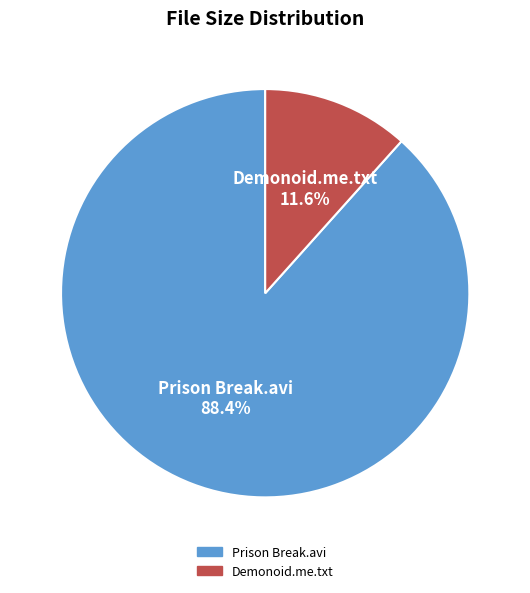

To the nearest percent, what is the difference between the largest and smallest slice percentages?

77%